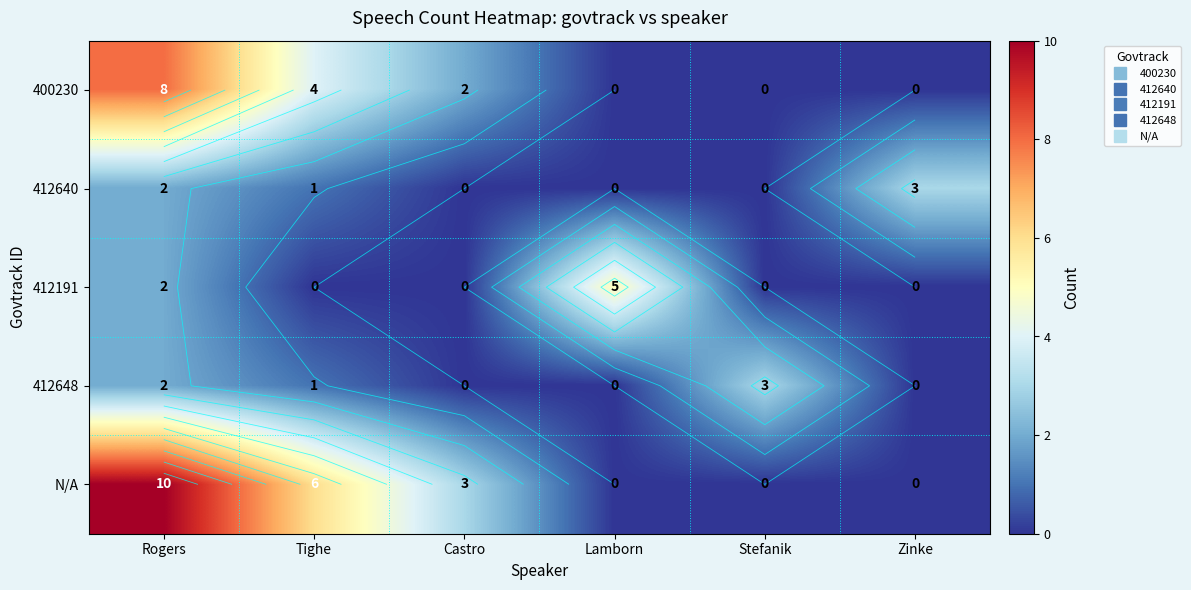

Which category has the highest value in the 412648 series?

Stefanik